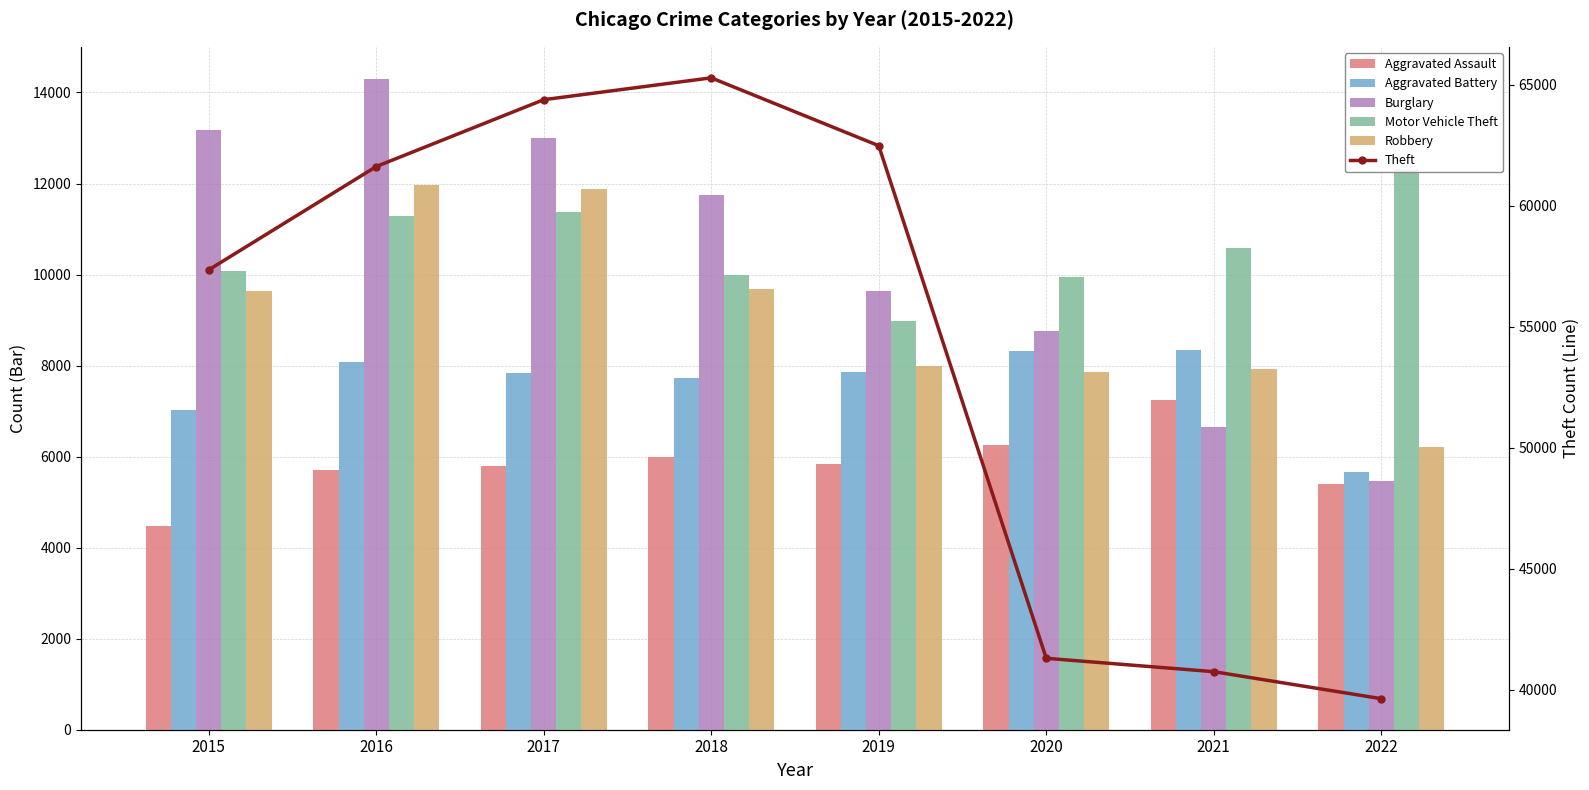

At which category does the chart reach its peak across all series?

2018